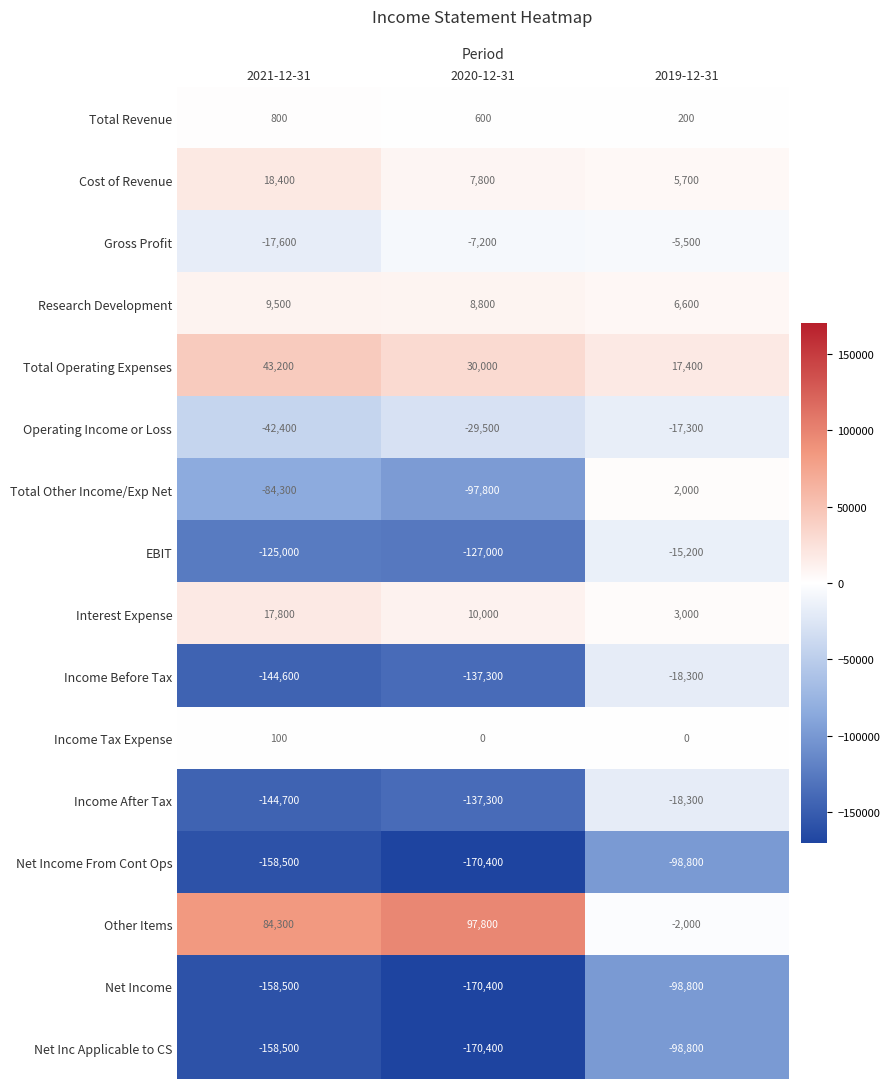

Which label corresponds to the largest value in the chart?

2020-12-31